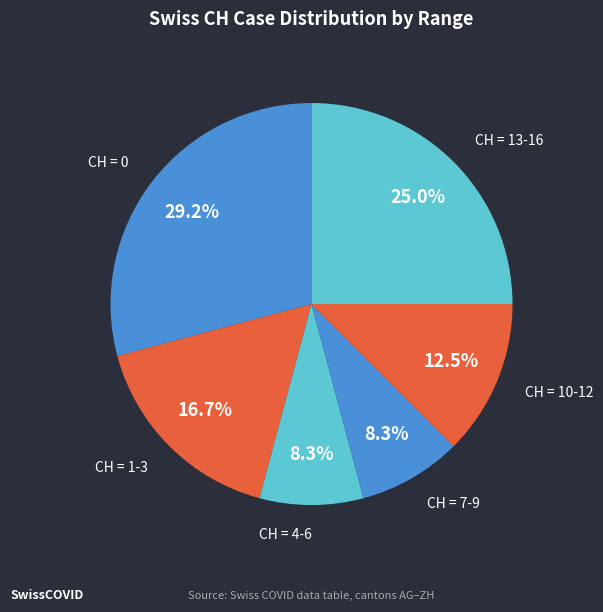

Count the number of slices in the pie.

6